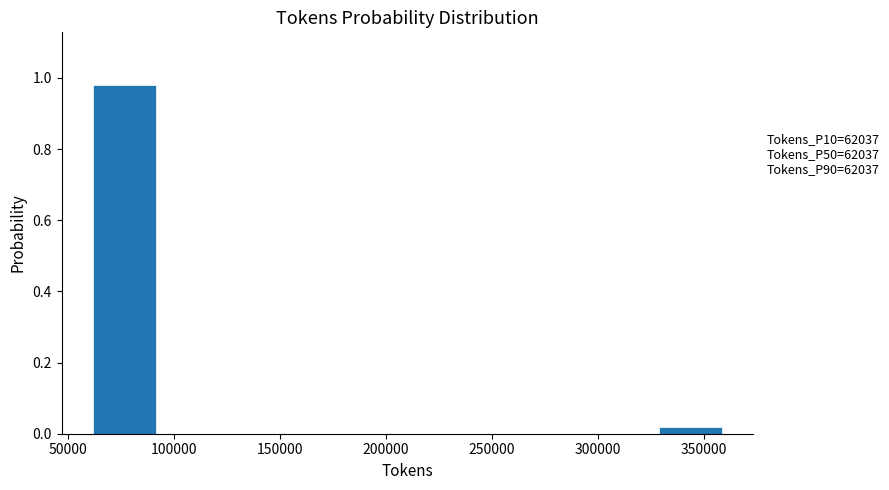

Which range on the x-axis has the tallest bar?

60000 to 90000